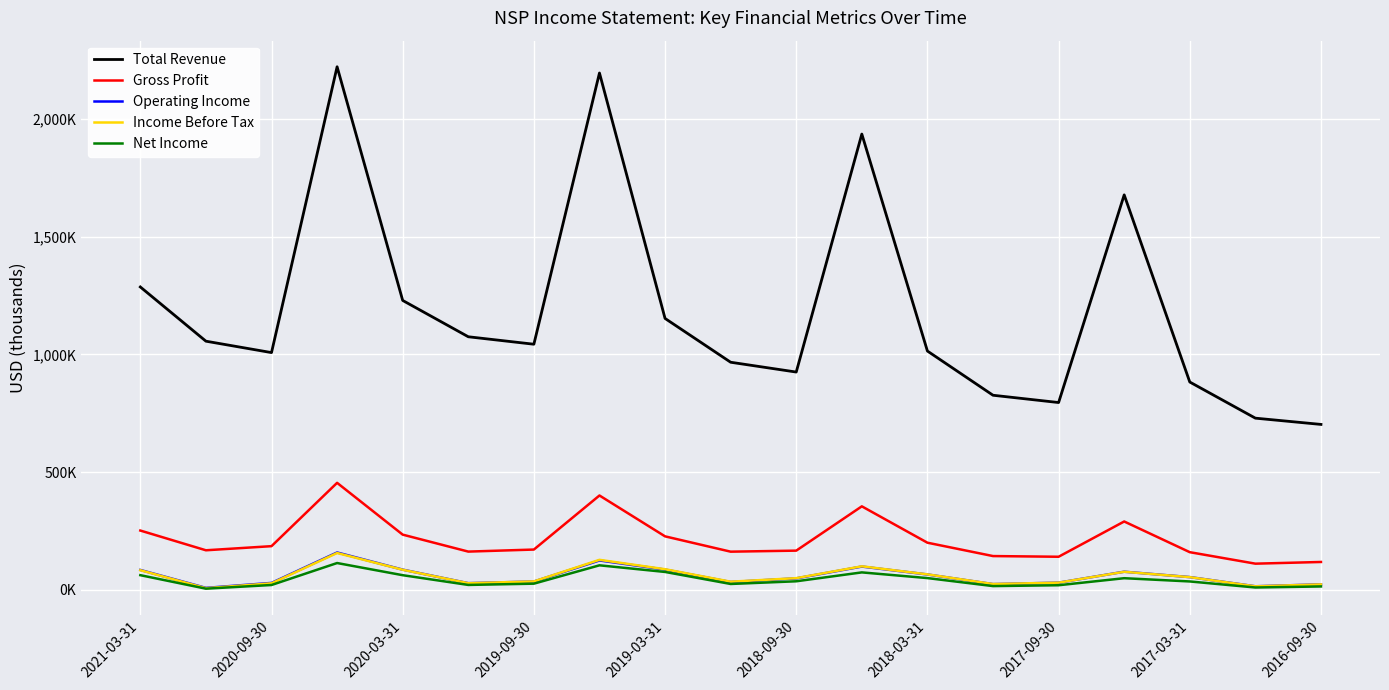

What are all the series names shown in the legend?

Total Revenue, Gross Profit, Operating Income, Income Before Tax, Net Income